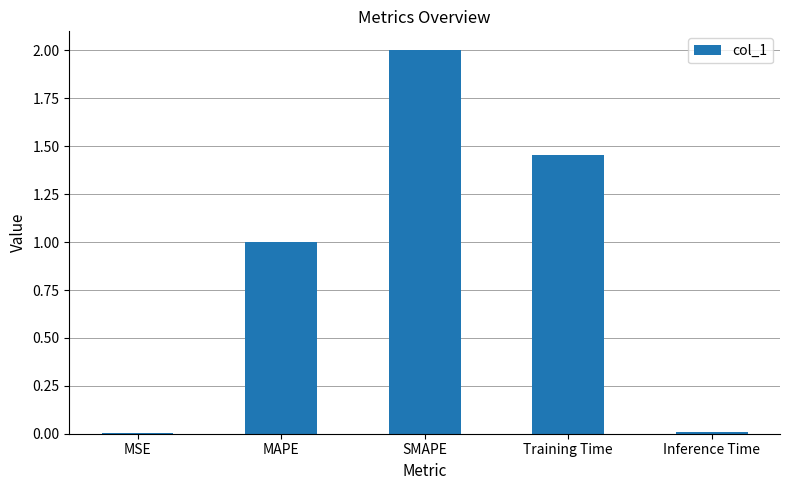

What is the average value?

0.9